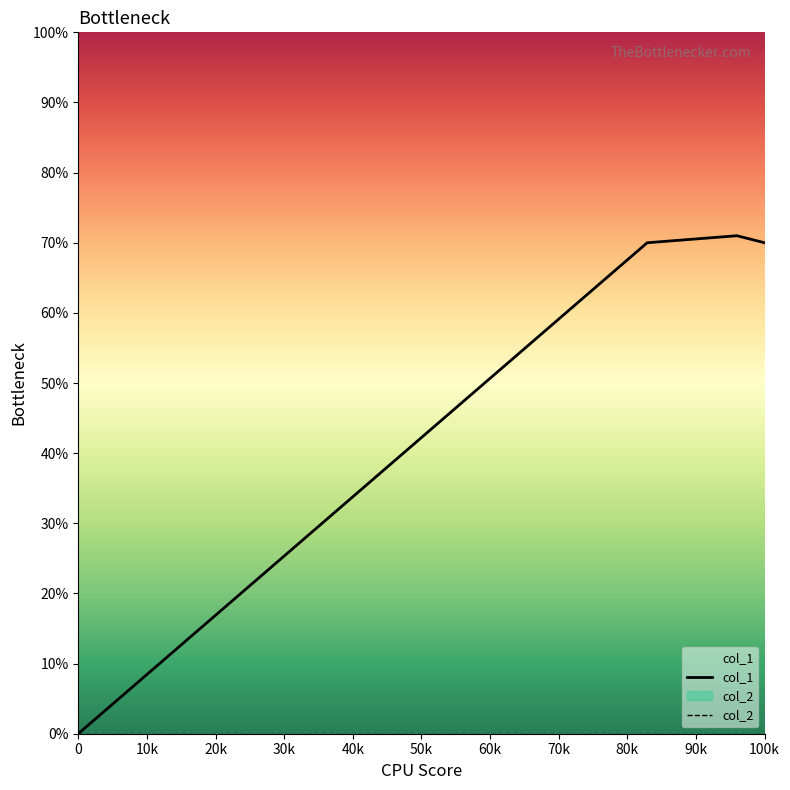

What is the average value of the col_1 series?

53